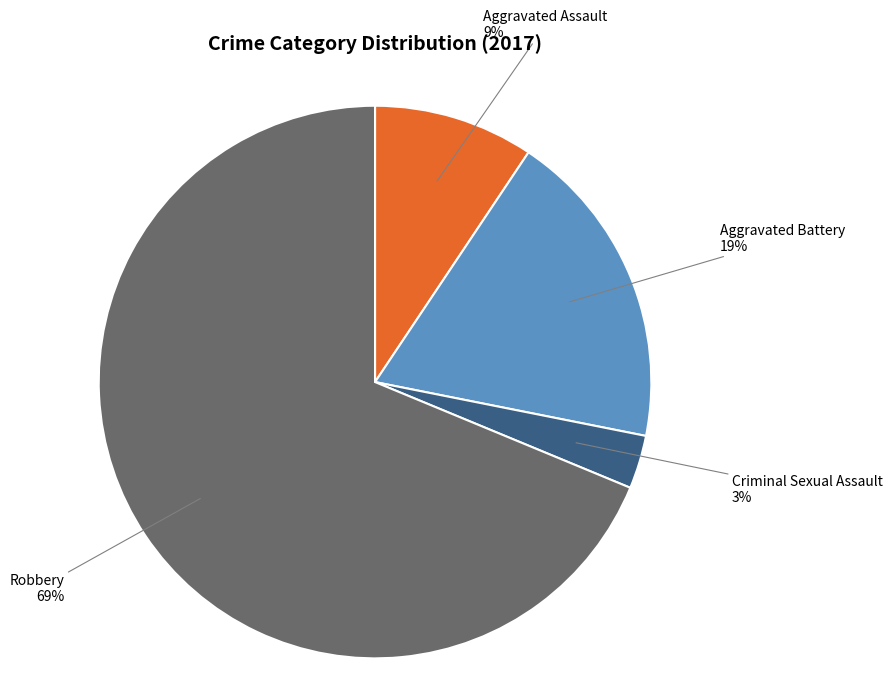

To the nearest percent, what is the difference between the Aggravated Battery and Criminal Sexual Assault slice percentages?

16%